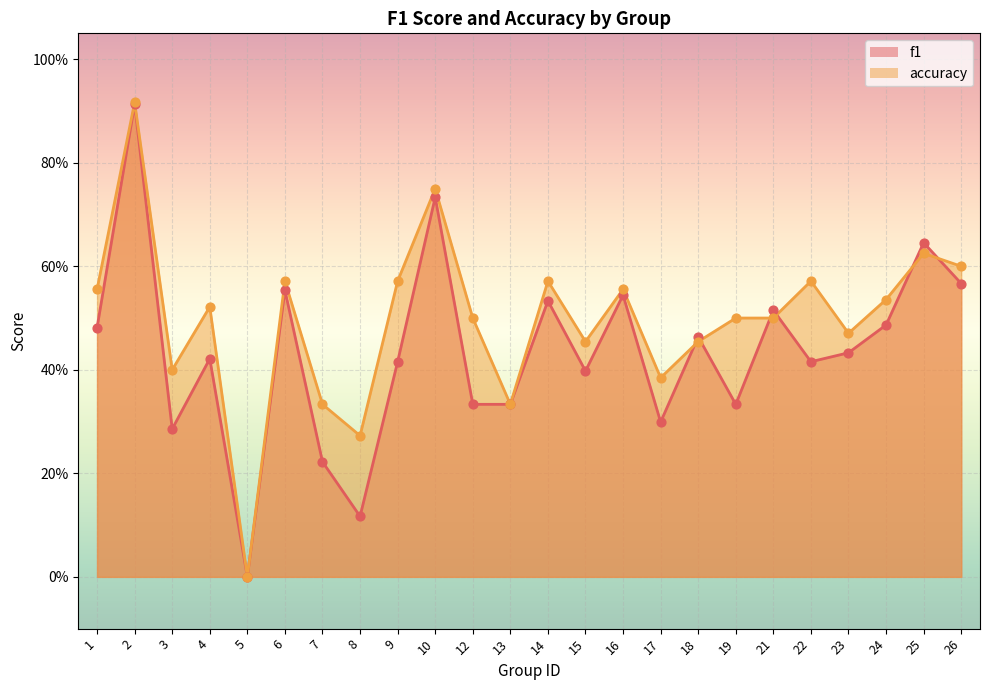

Which series reaches the minimum Y coordinate?

f1